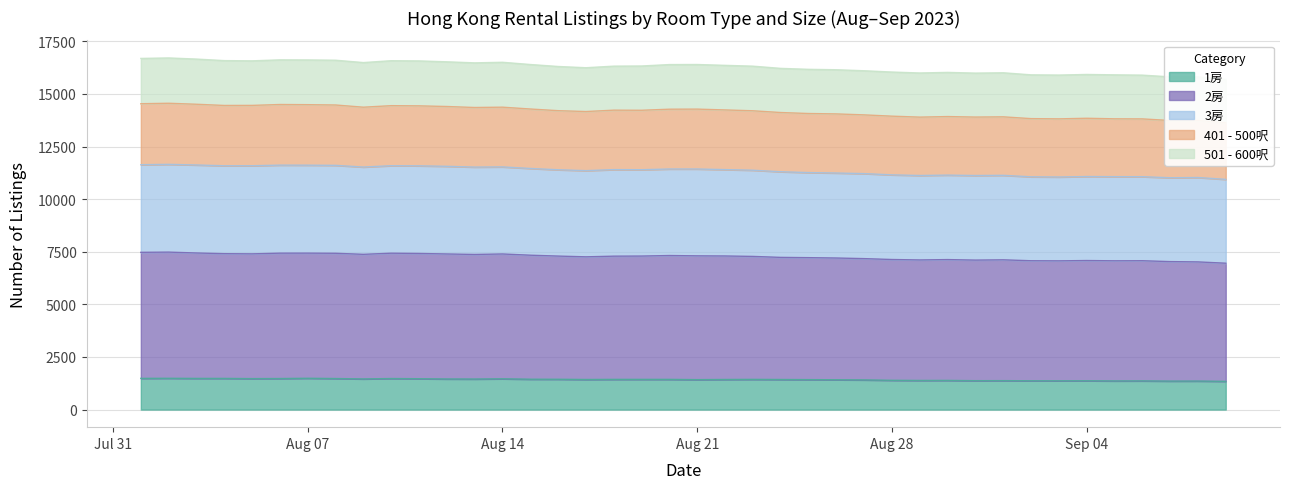

Is the value of 3房 at 2023-08-26 greater than the value of 1房 at 2023-08-20?

Yes